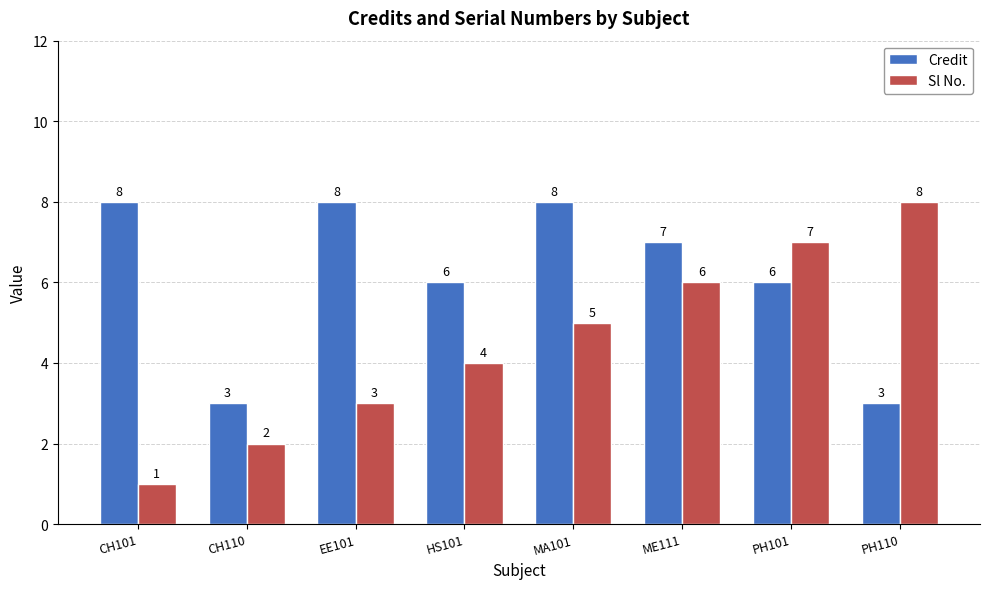

At which label does Sl No. reach its minimum?

CH101